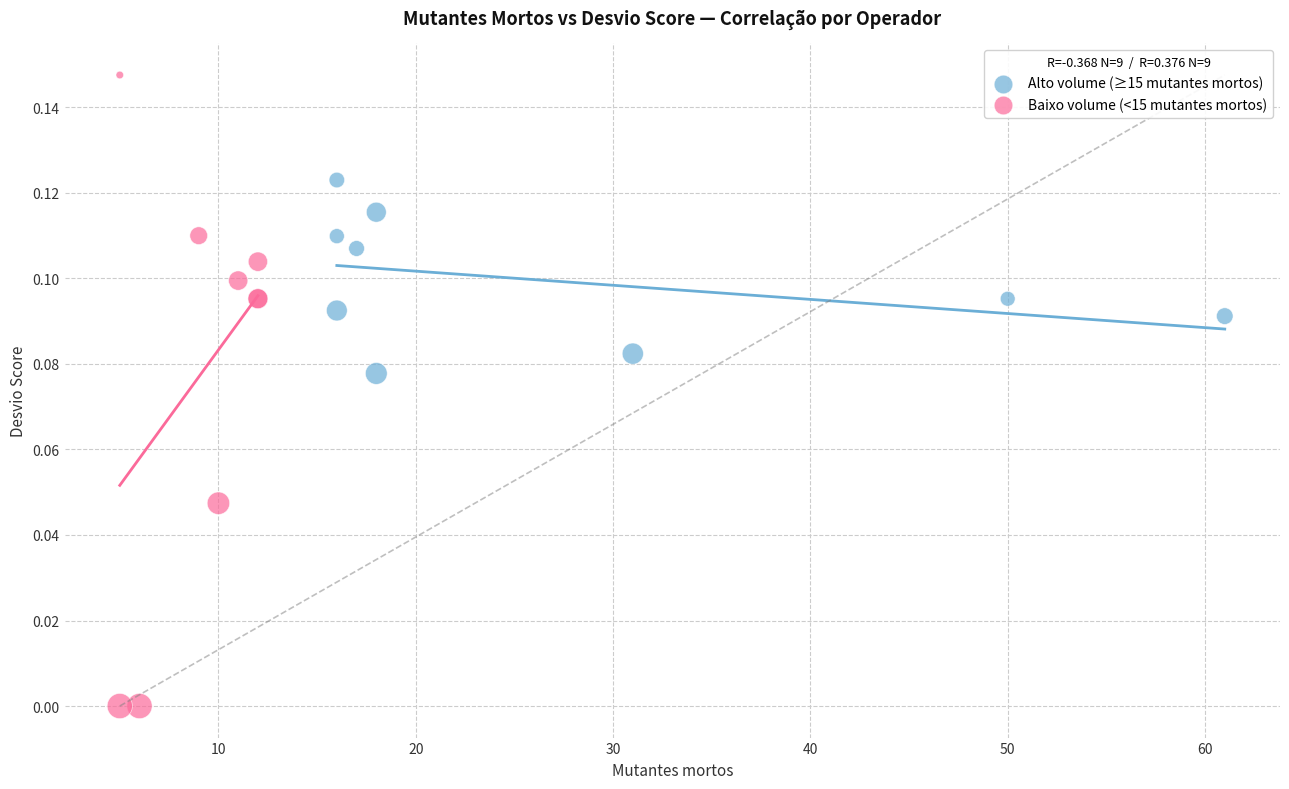

What are all the series names shown in the legend?

Alto volume (≥15 mutantes mortos), Baixo volume (<15 mutantes mortos)